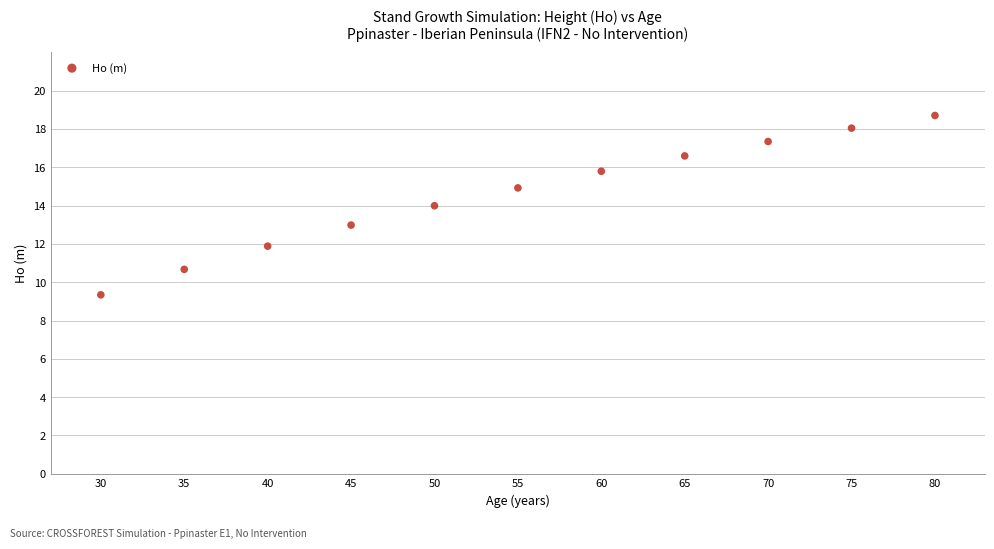

What is the average X value?

55.0